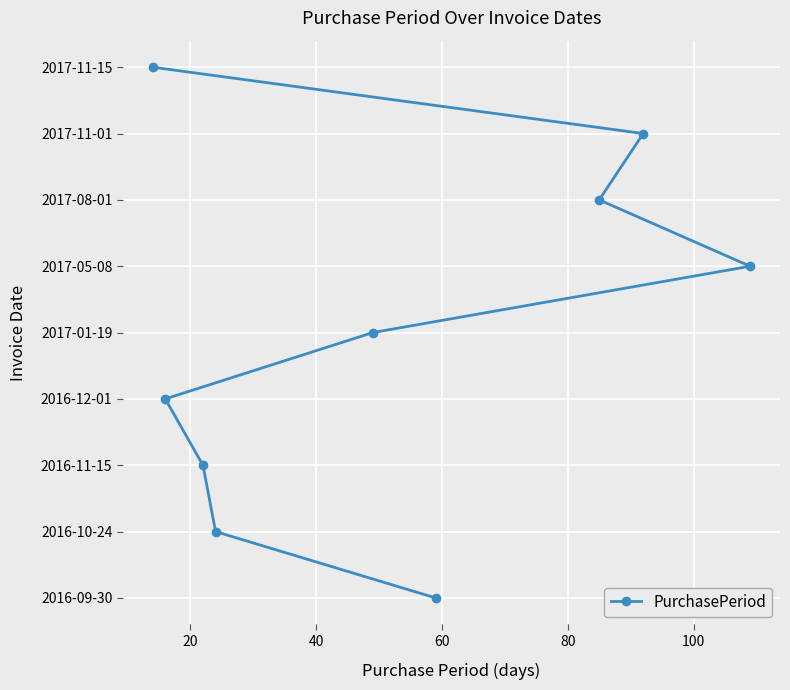

The value at 0 is 4. True or false?

False